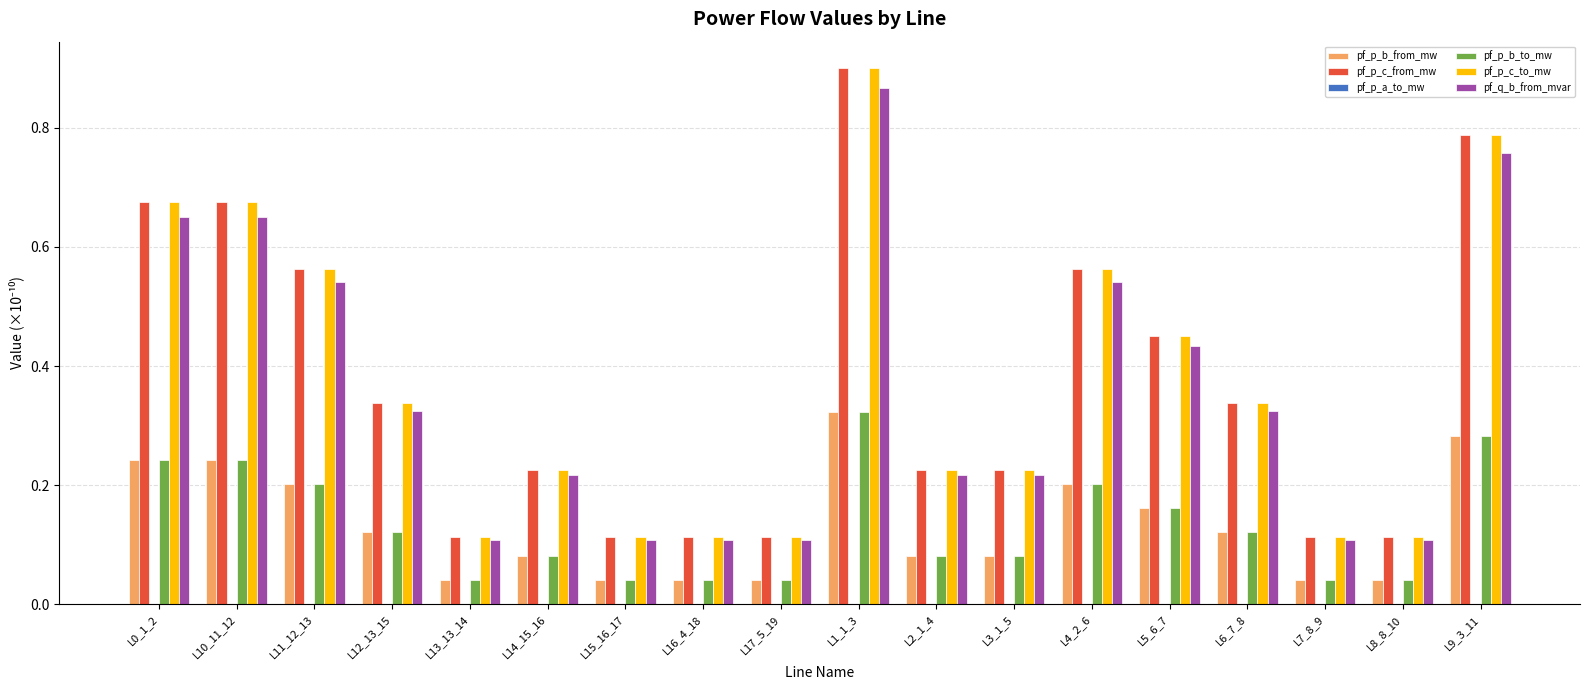

At which category is the sum across all series the highest?

L1_1_3